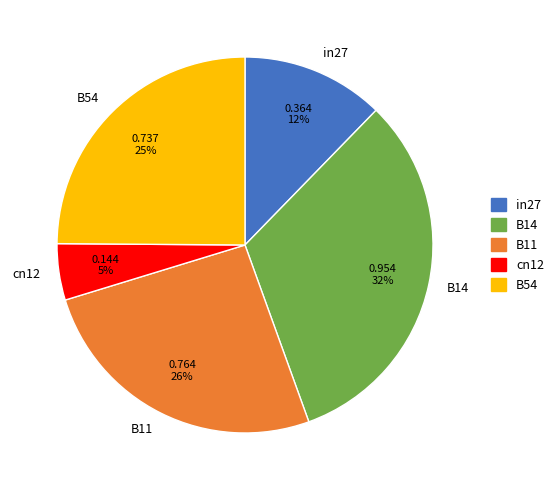

Do B14 and cn12 together represent more than half of the pie?

No